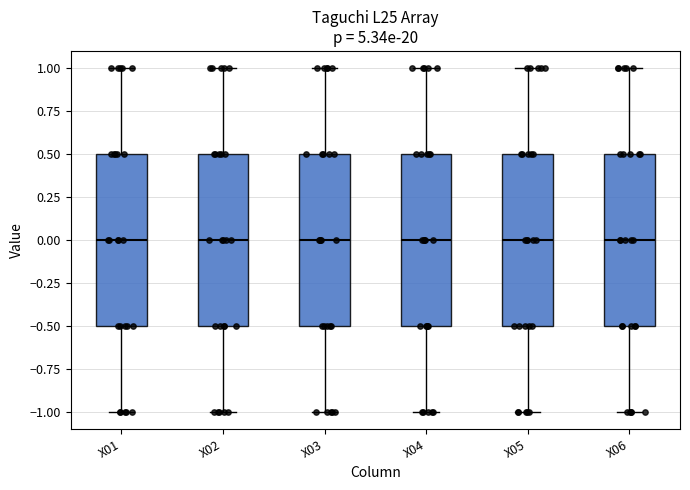

Where is the upper edge of the box for X06 on the y-axis? The values are not printed on the chart, so give them approximately, as read against the axis.

0.5